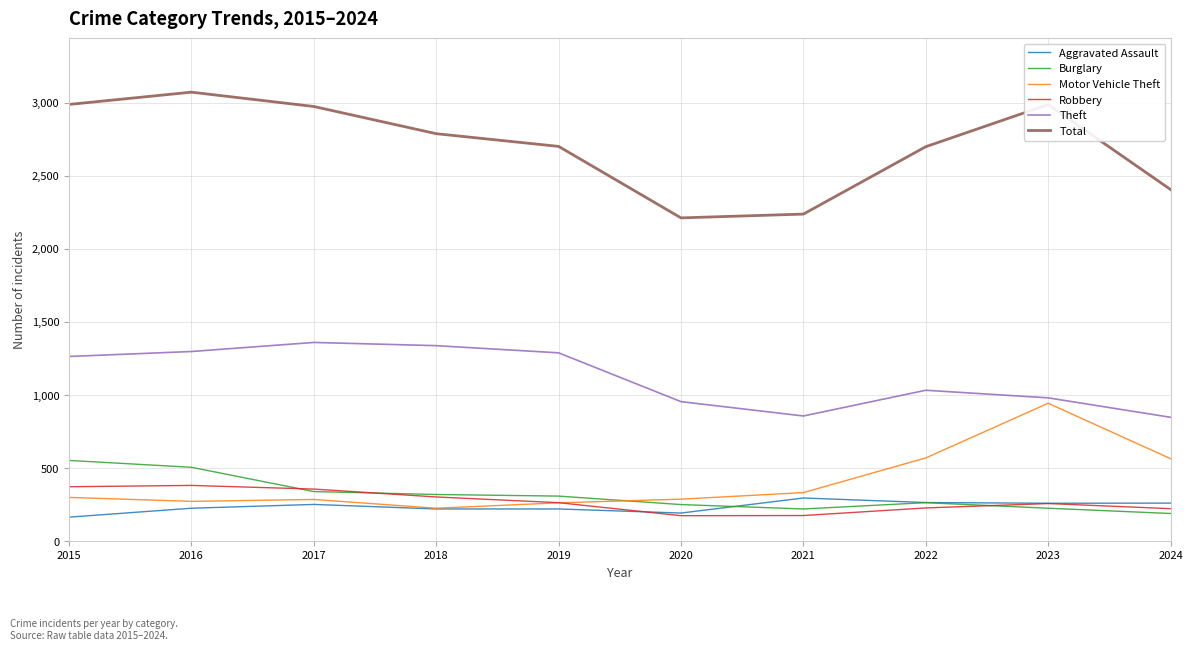

How many values in the Theft series are below 1263?

5